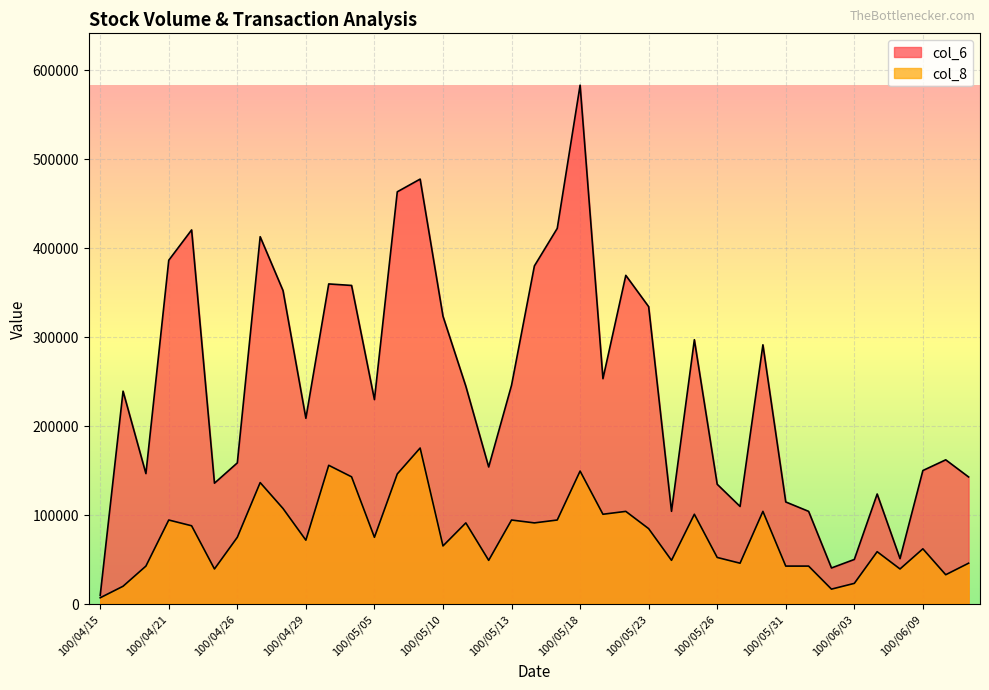

What is the difference between the maximum and second lowest values in the col_8 series?

158648.4